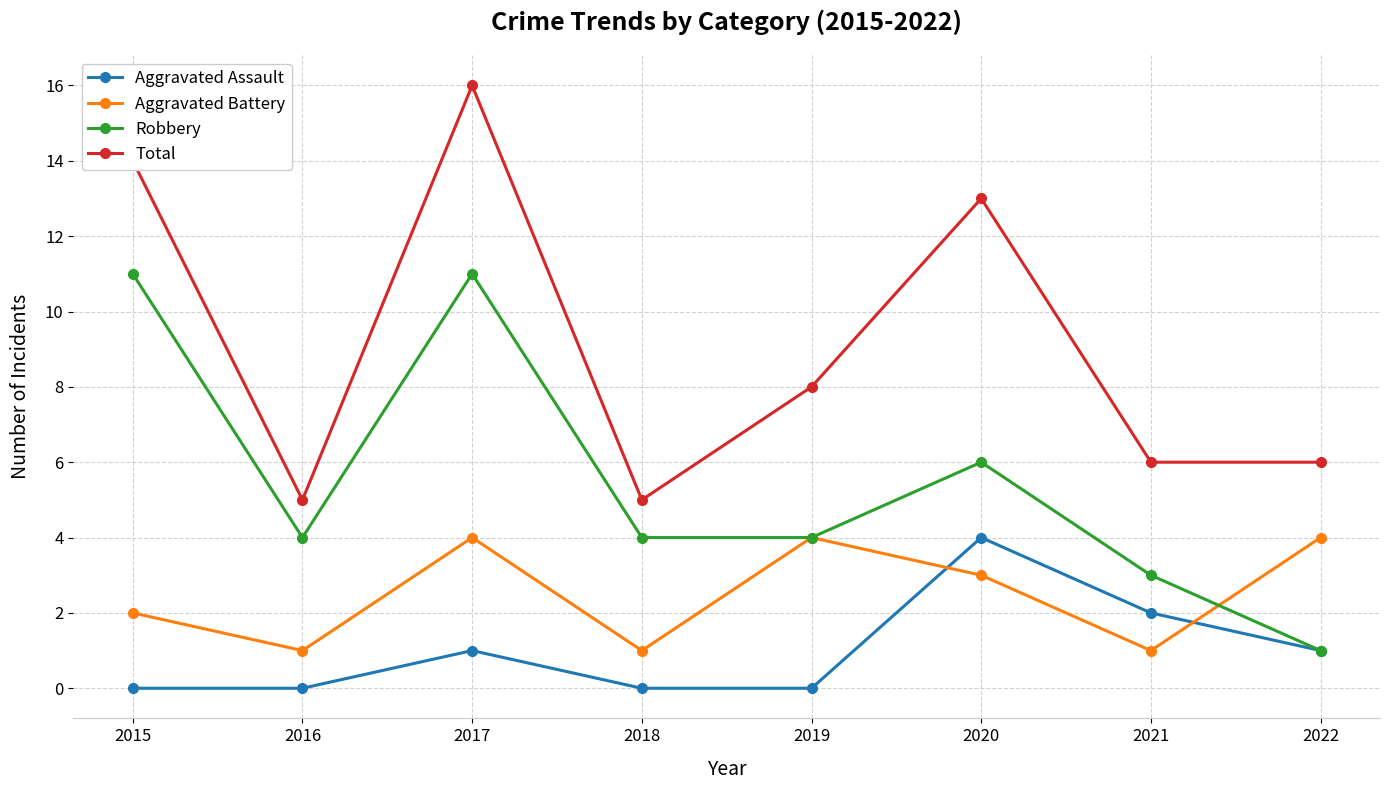

Where does the Total series first go above 8?

2015